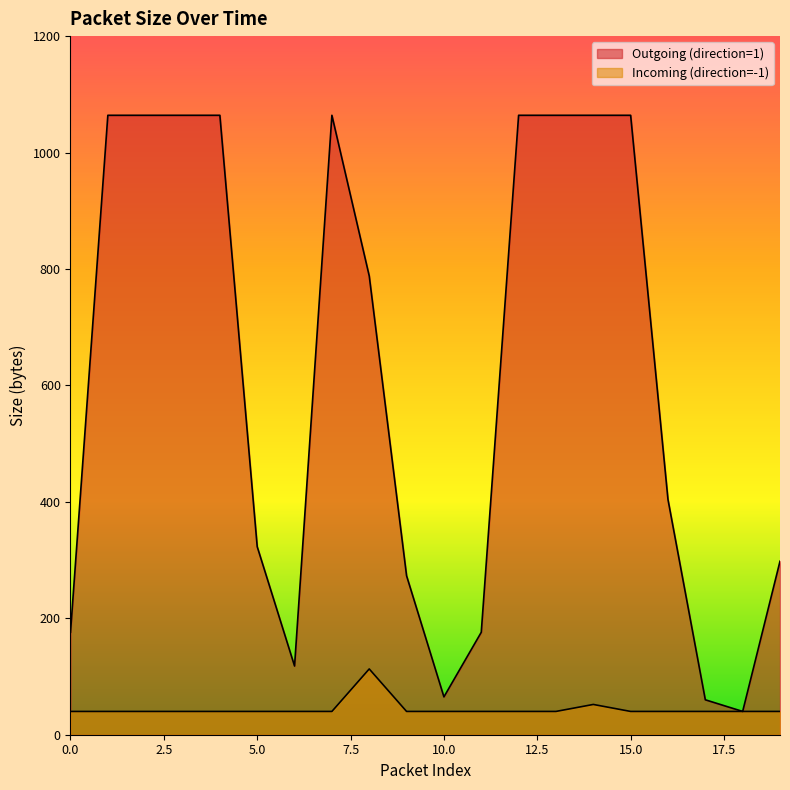

What is the maximum value shown in the chart?

1064